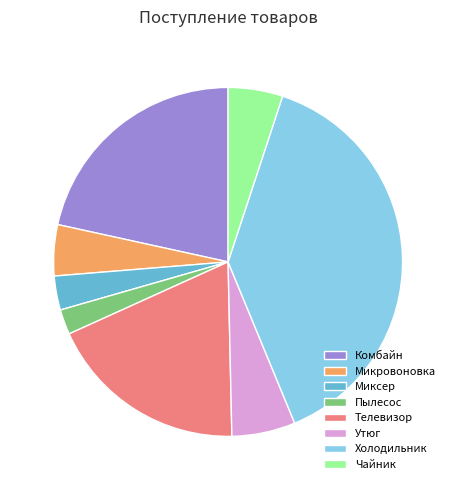

Which category has the biggest portion of the pie?

Холодильник